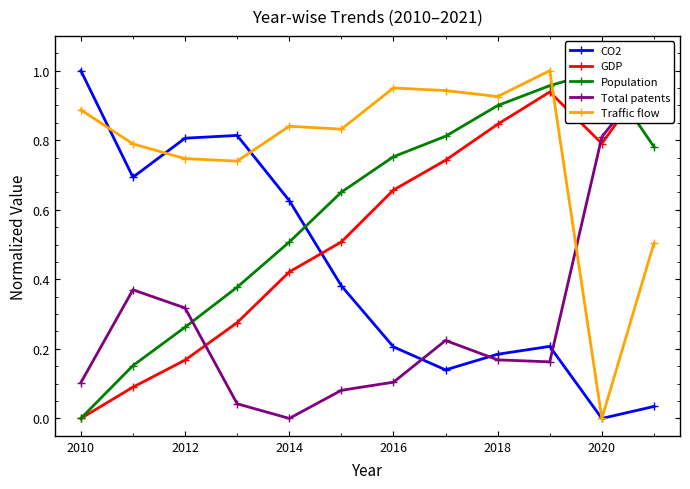

Is the value of CO2 at 2010 greater than the value of Traffic flow at 2020?

Yes